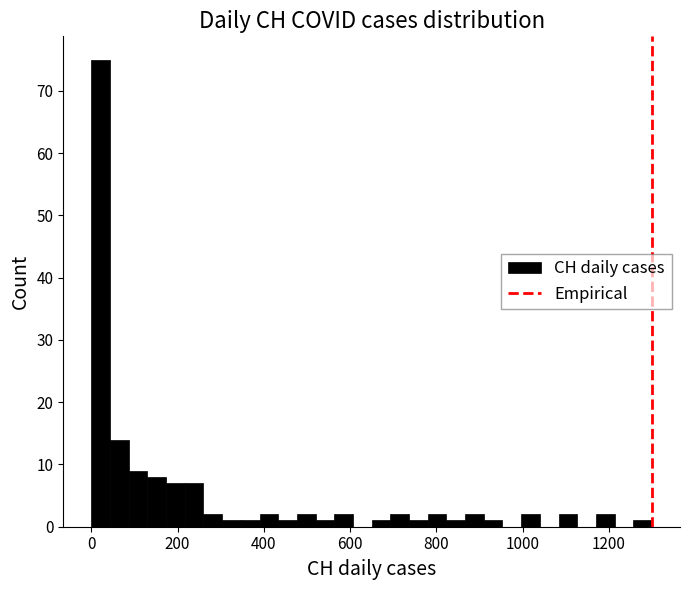

Read against the x-axis, roughly where is the centre of the tallest bar?

20